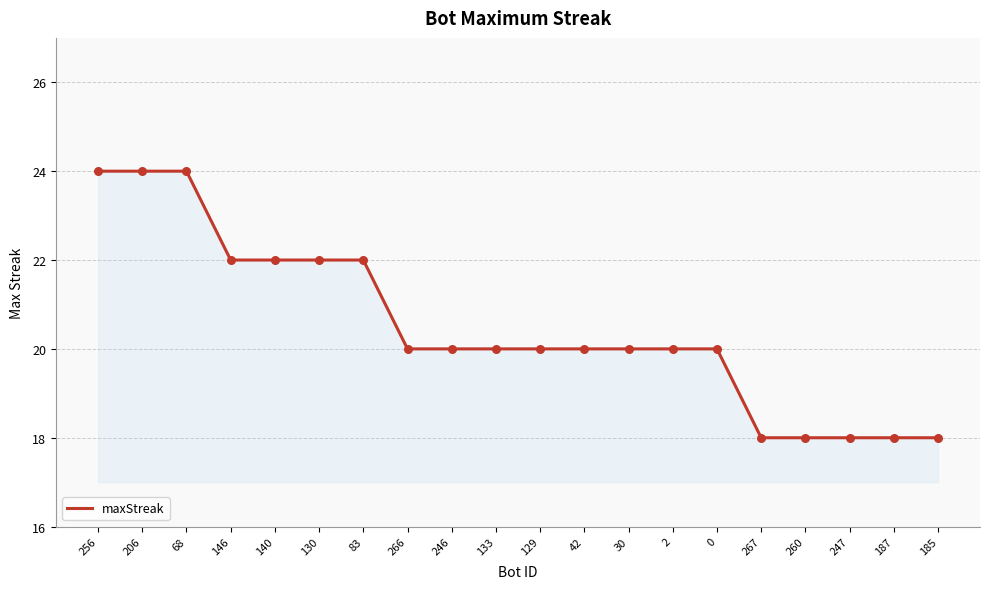

What is the ratio of the value at 146 to the value at 260?

1.2